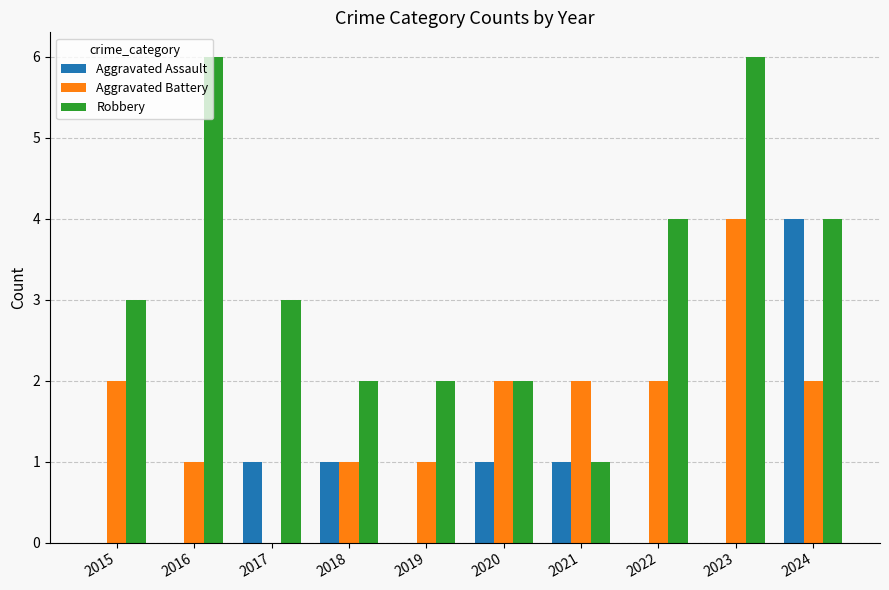

At which label does Aggravated Battery reach its peak?

2023